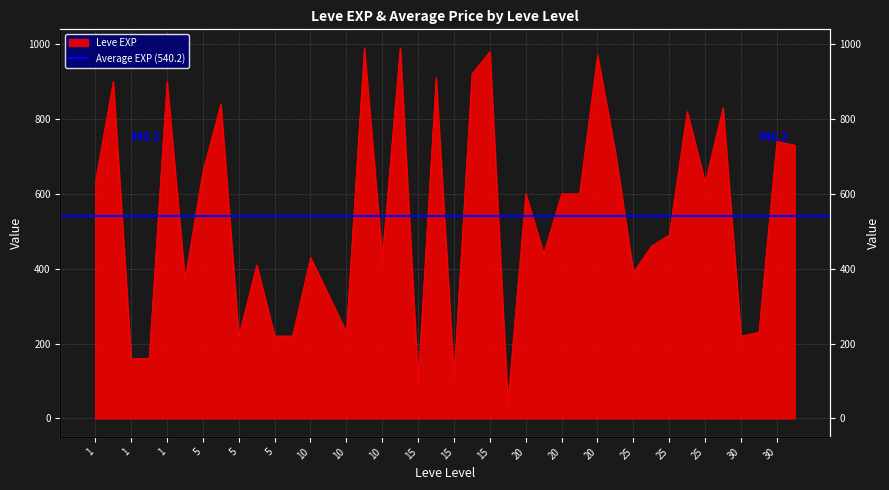

Reading left to right, extract all data points from this chart.

630	900	160	160	900	370	660	840	220	410	220	220	430	330	230	990	430	990	100	910	110	920	980	40	600	440	600	600	970	710	390	460	490	820	630	830	220	230	740	730